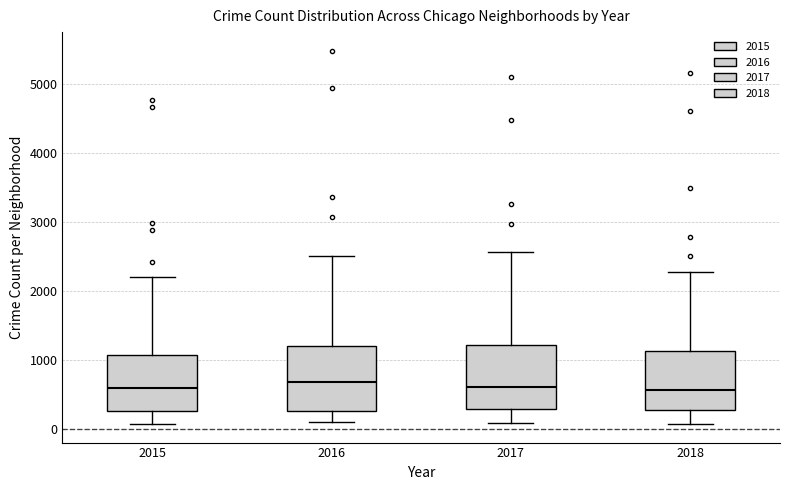

Reading left to right, read every box against the y-axis: the position of its median line, the range the box covers, and the ends of its whiskers. The values are not printed on the chart, so give them approximately, as read against the axis.

2015: median 600, box 300 to 1100, whiskers 100 to 2200
2016: median 700, box 300 to 1200, whiskers 100 to 2500
2017: median 600, box 300 to 1200, whiskers 100 to 2600
2018: median 600, box 300 to 1100, whiskers 100 to 2300